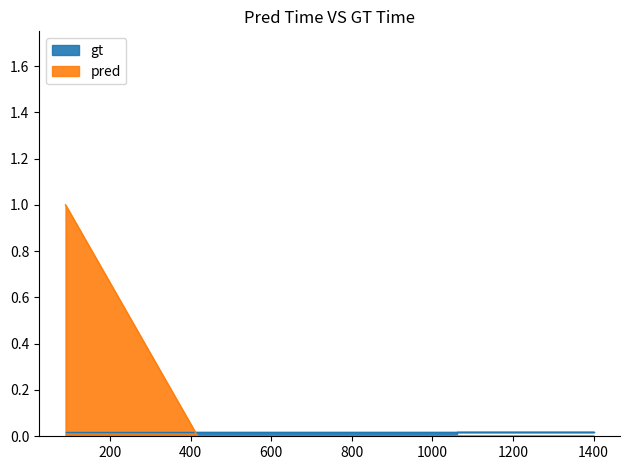

Is it true that the value at 89 is 1?

True